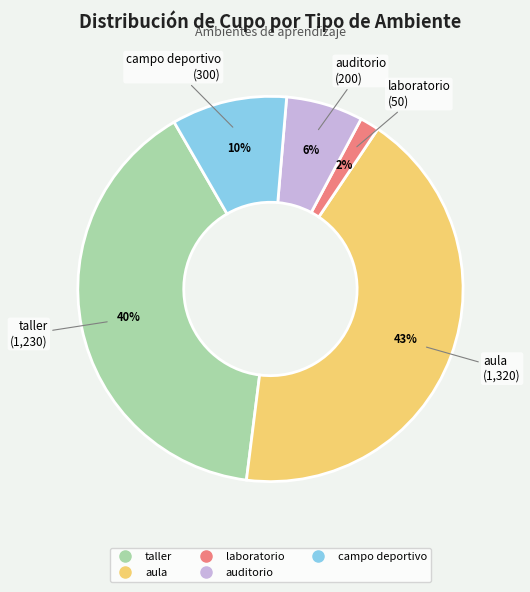

Between aula and laboratorio, which is larger?

aula